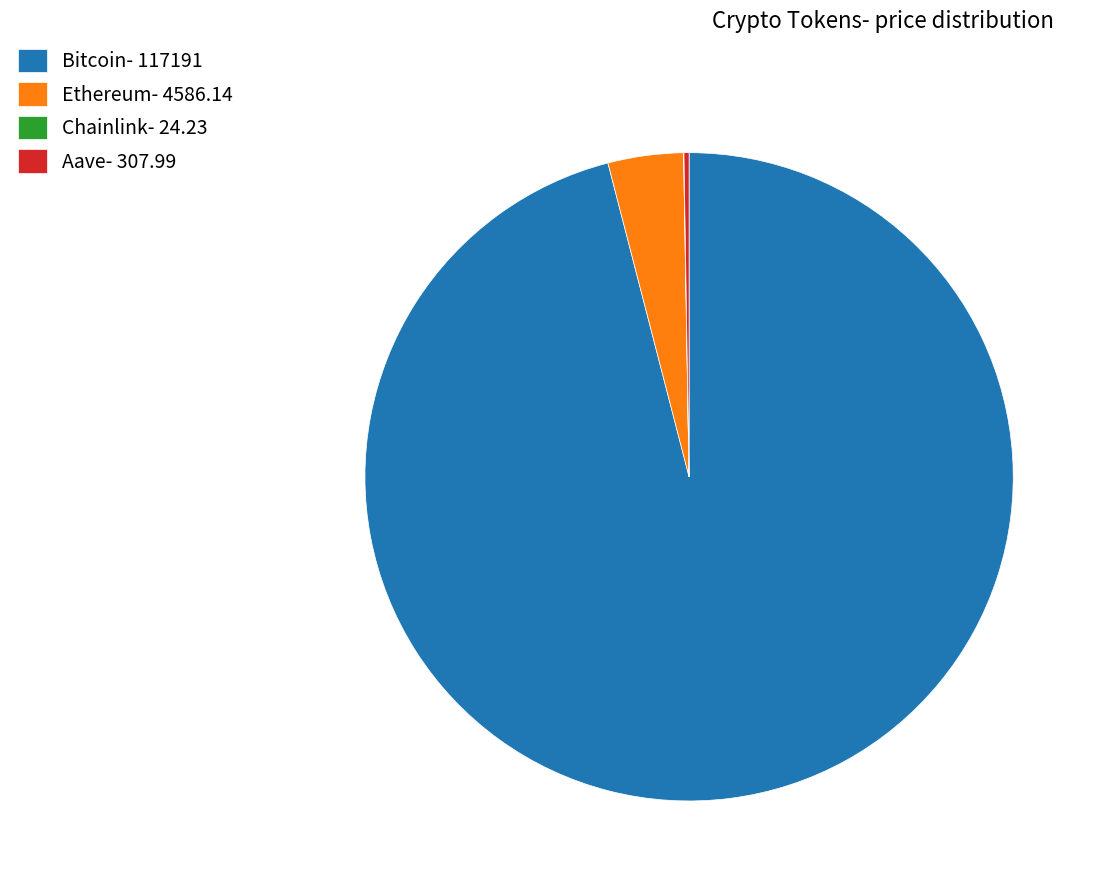

Does Bitcoin- 117191 represent more than half of the total?

Yes